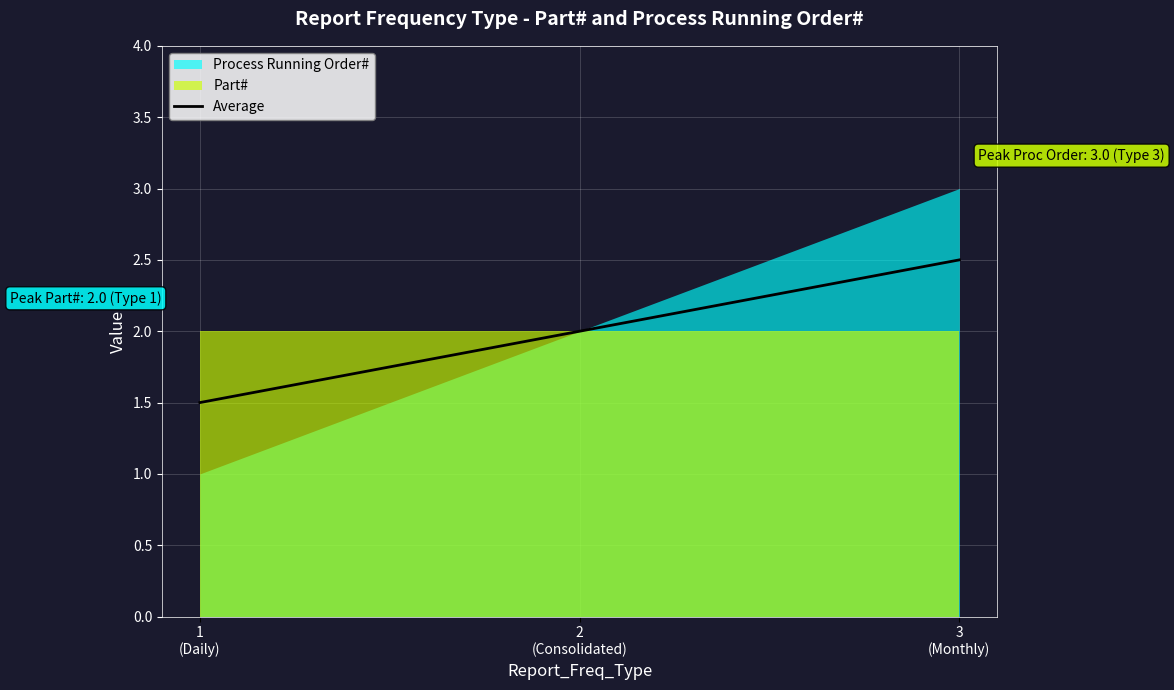

What is the average value?

2.0